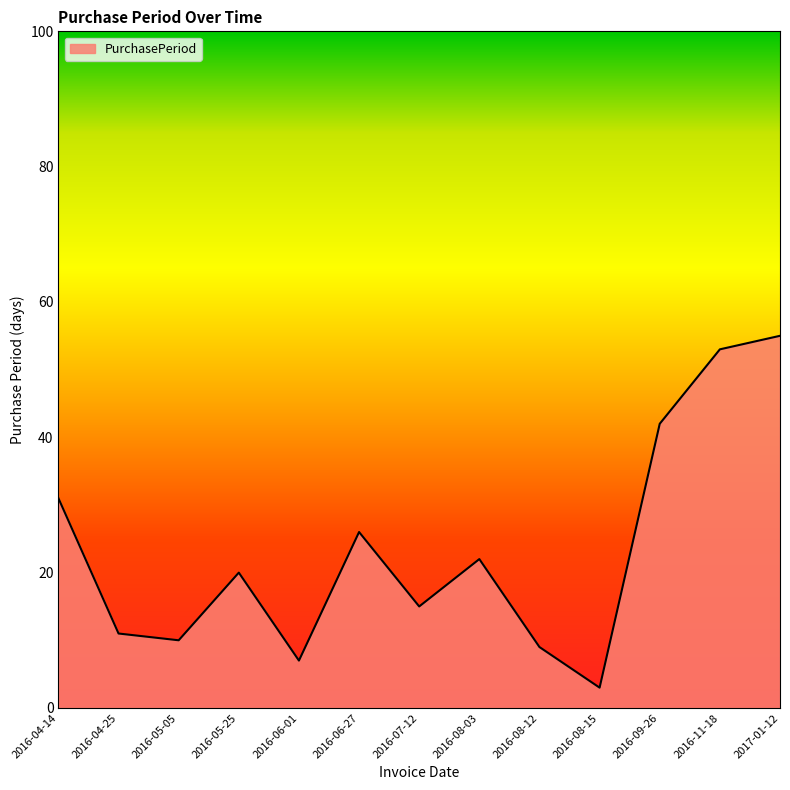

Rank the categories by value from highest to lowest.

2017-01-12, 2016-11-18, 2016-09-26, 2016-04-14, 2016-06-27, 2016-08-03, 2016-05-25, 2016-07-12, 2016-04-25, 2016-05-05, 2016-08-12, 2016-06-01, 2016-08-15